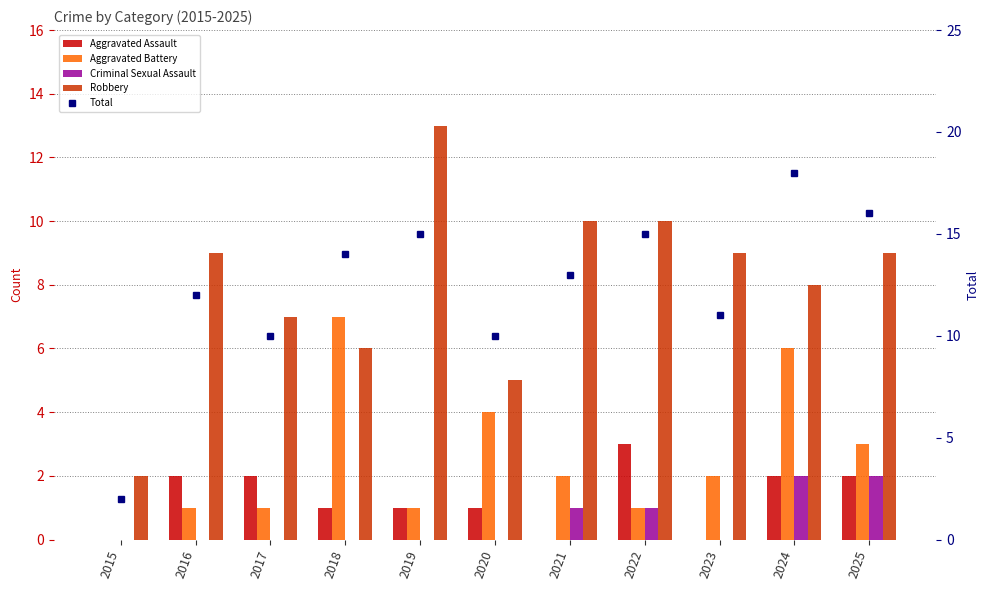

Is it true that Total equals 21 at 2021?

False